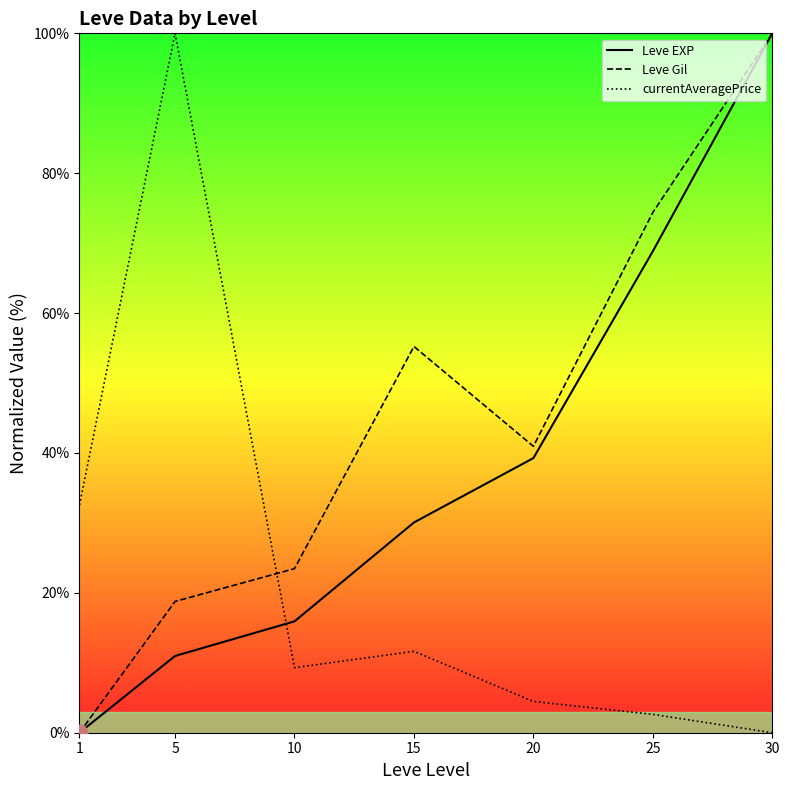

Read the Leve EXP value at 15.

30.1